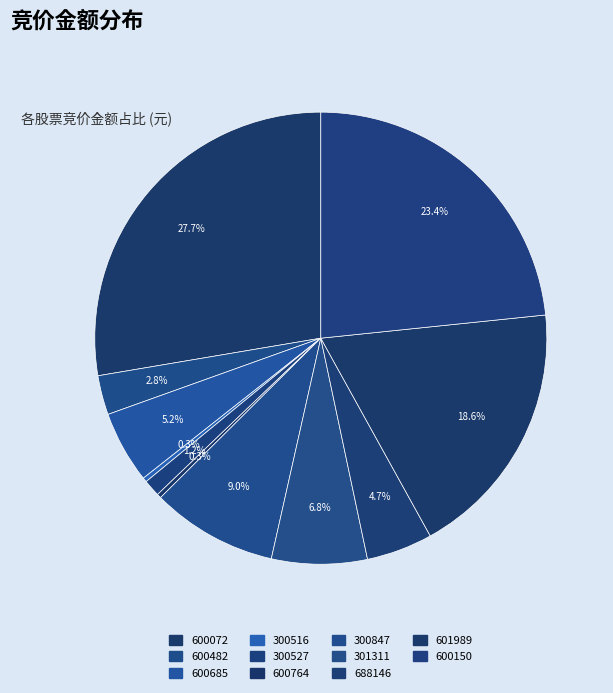

How many slices are in this pie chart?

11